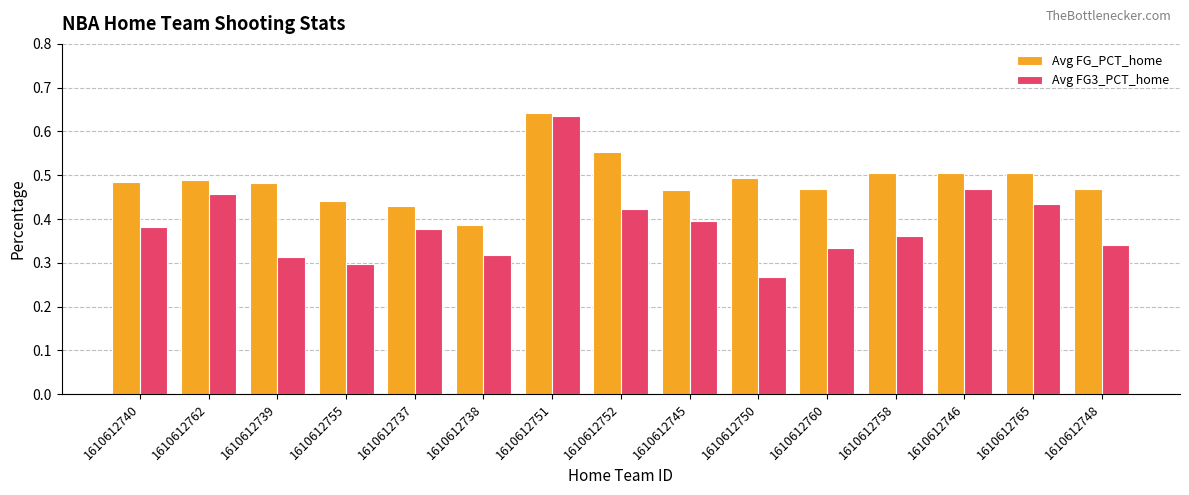

Which series has the largest total across all categories?

Avg FG_PCT_home